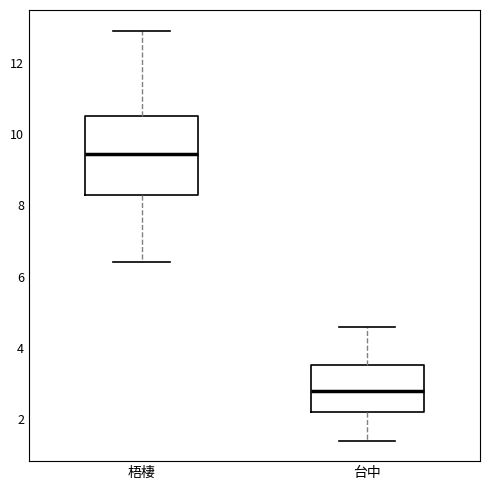

Where does the upper whisker of the box for 梧棲 end on the y-axis? The values are not printed on the chart, so give them approximately, as read against the axis.

13.0